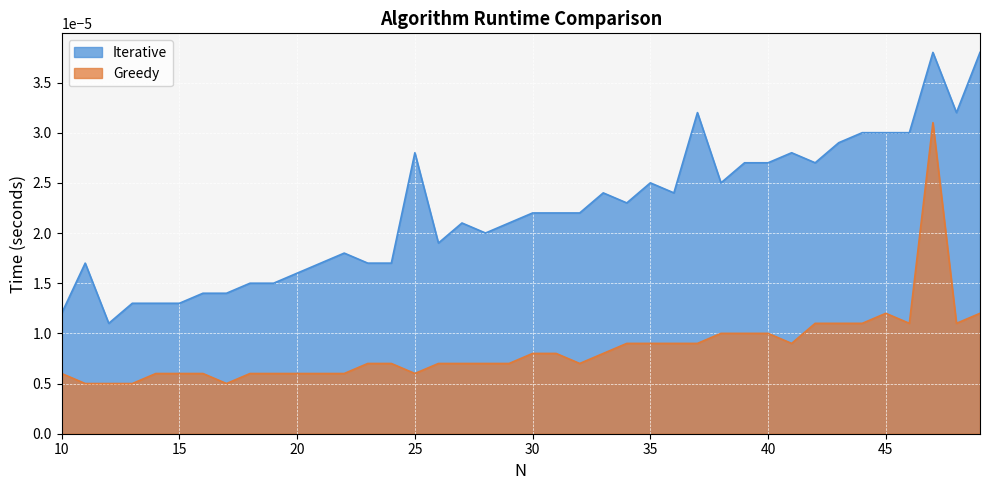

At which category is the sum across all series the highest?

47